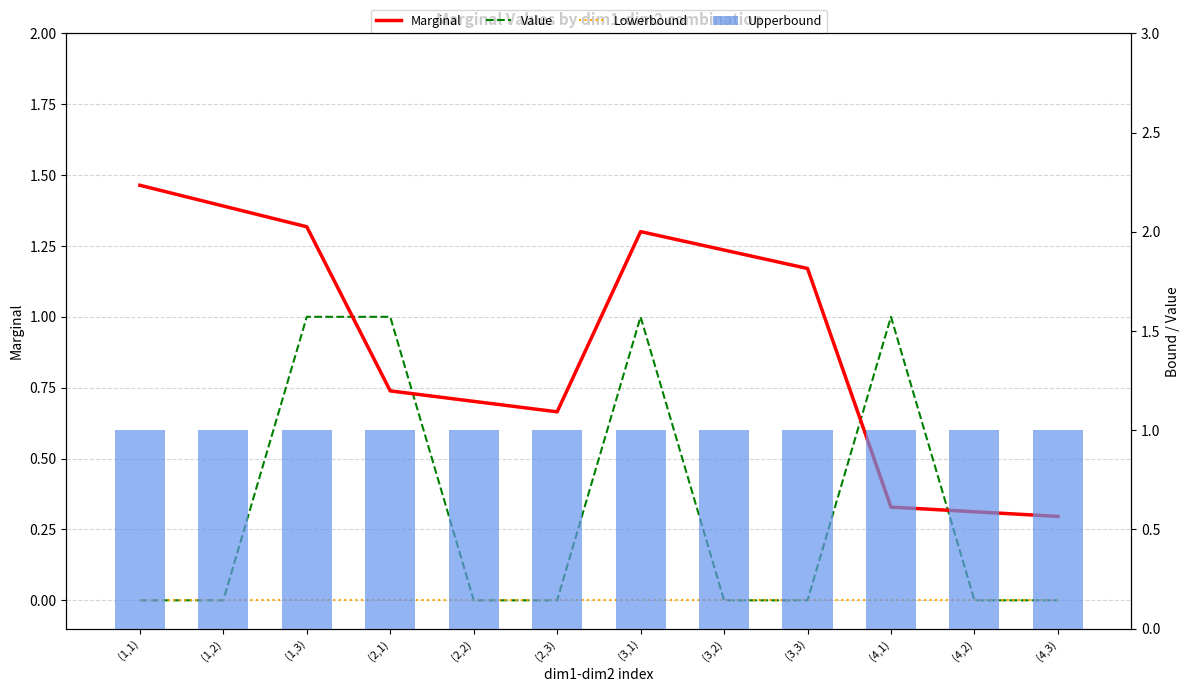

The value of Value at (1,2) is -0.6. True or false?

False